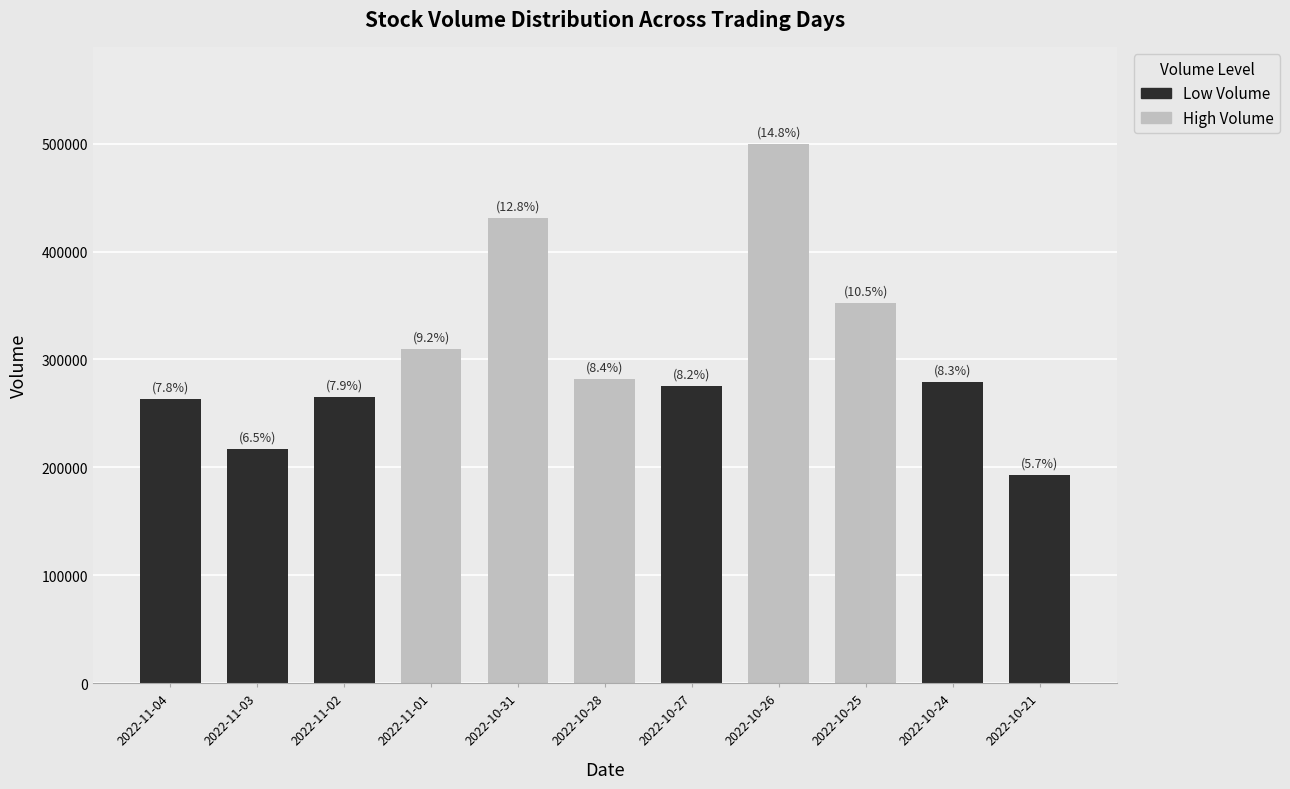

Which has a higher value, 2022-11-03 or 2022-10-28?

2022-10-28